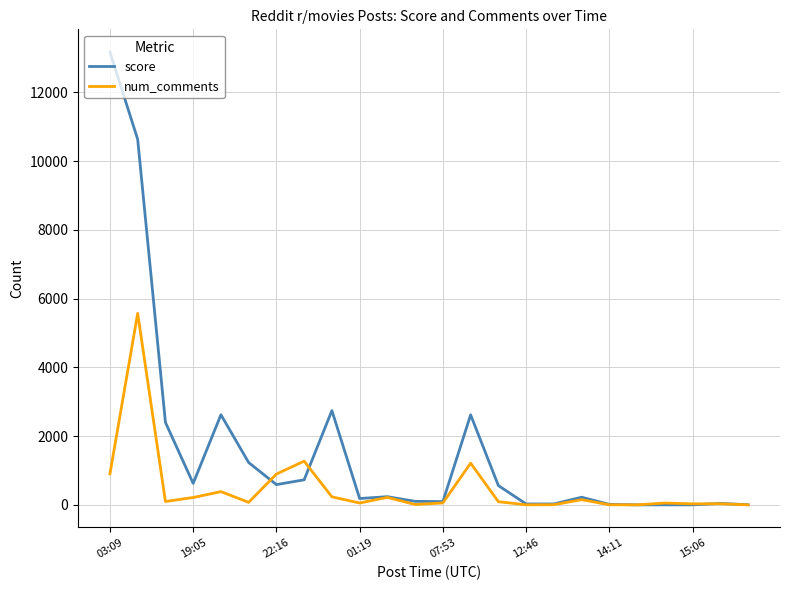

Which series has the widest spread of values?

score